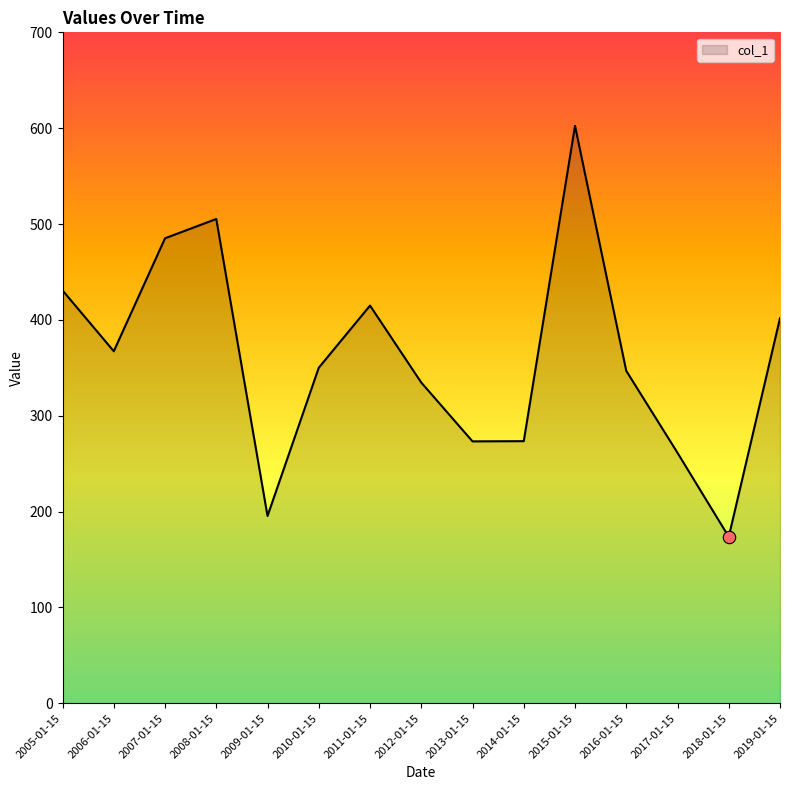

What is the change in value from 2007-01-15 to 2009-01-15?

-289.7